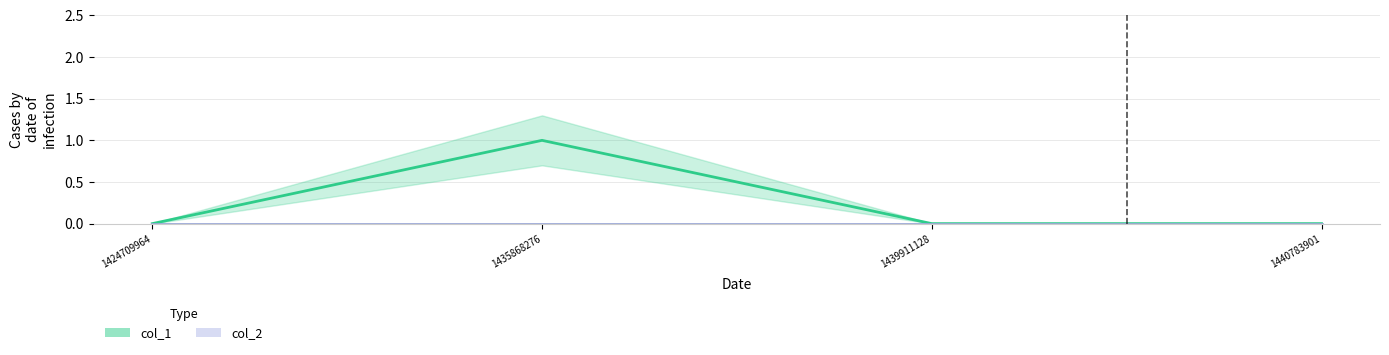

At which label does col_2_line reach its minimum?

1424709964